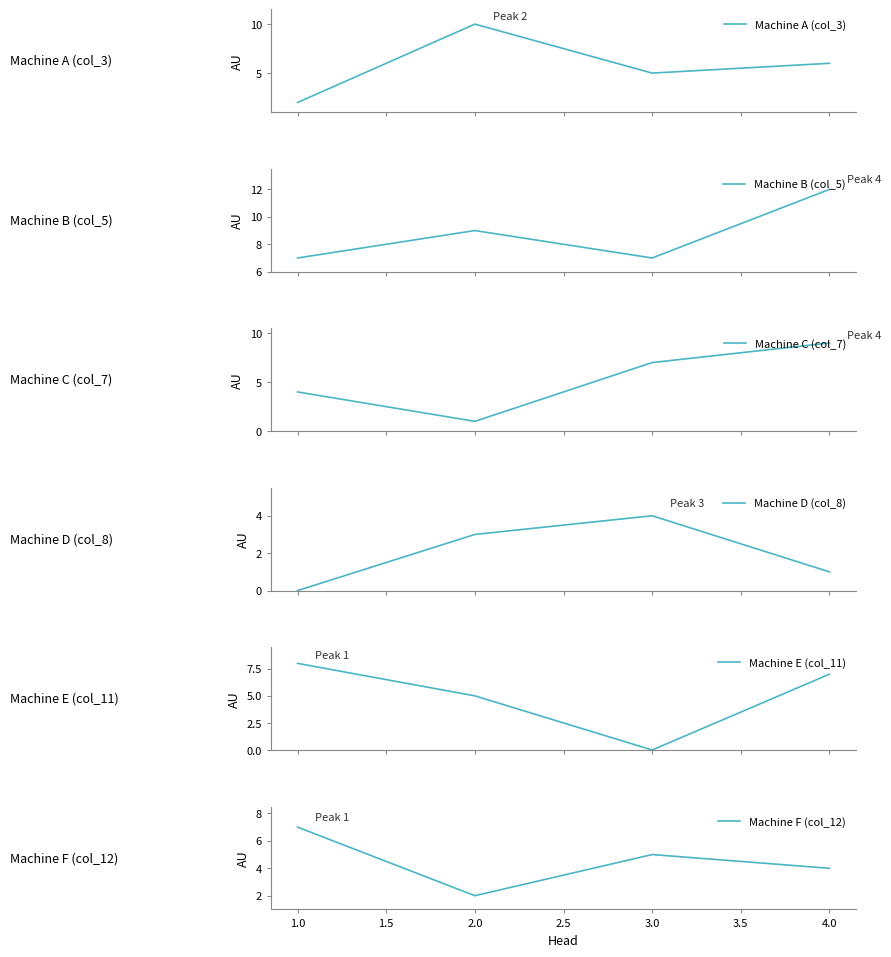

Which series has the largest total across all categories?

Machine B (col_5)